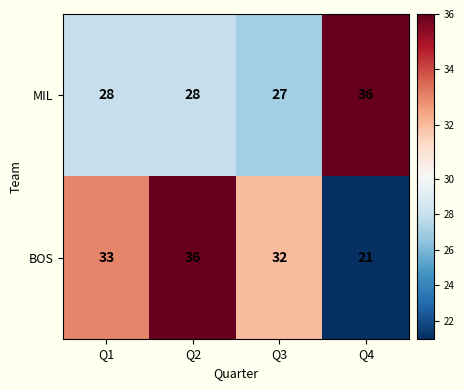

Reading left to right, extract all data points from this chart.

MIL: Q1=28	Q2=28	Q3=27	Q4=36
BOS: Q1=33	Q2=36	Q3=32	Q4=21